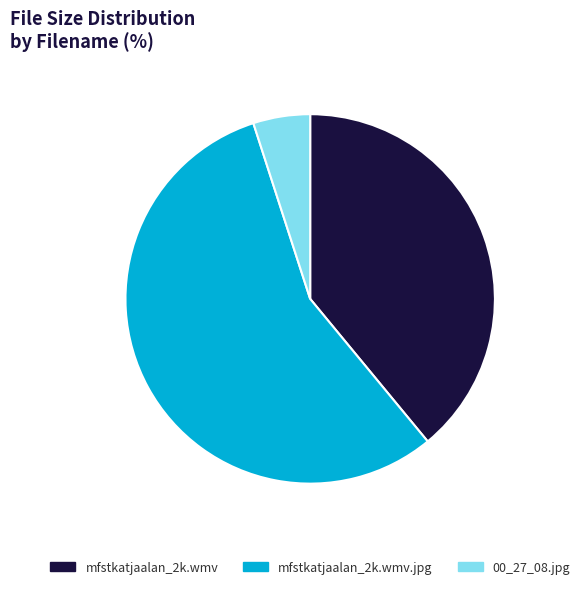

Is it true that mfstkatjaalan_2k.wmv is 39% of the pie?

True